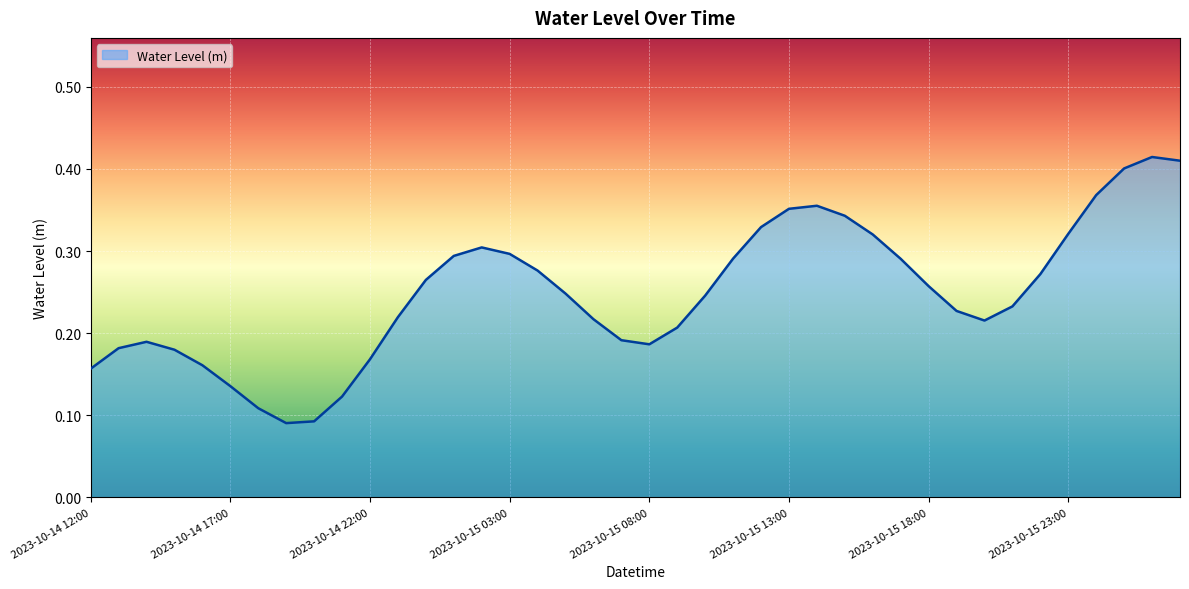

The chart shows a value of 0.6 at 2023-10-15 13:00. True or false?

False